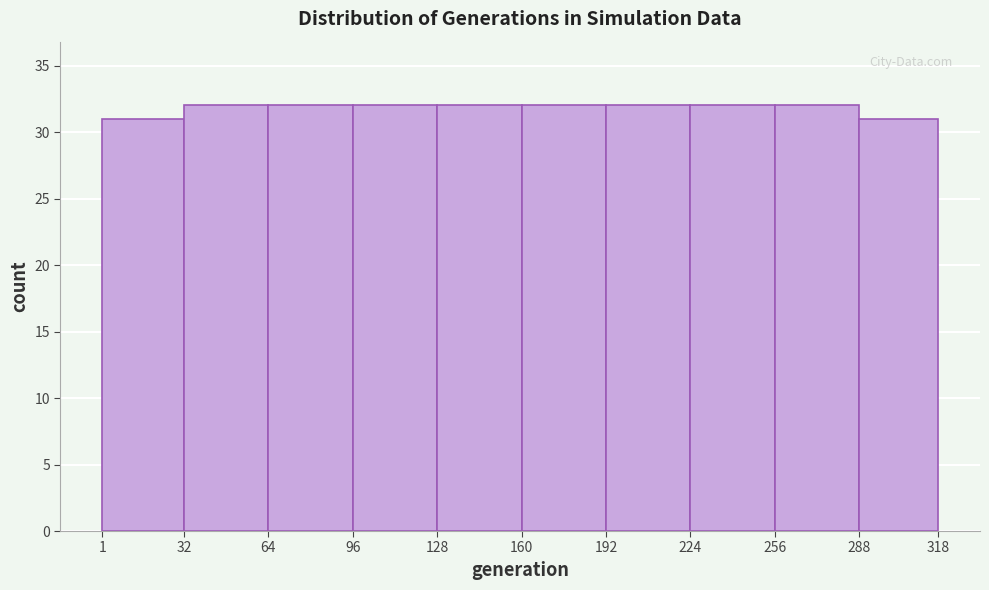

Reading left to right, transcribe this chart: for each bar, give the range it covers on the x-axis and its height. The values are not printed on the chart, so give them approximately, as read against the axis.

1 to 32: 31
32 to 64: 32
64 to 96: 32
96 to 128: 32
128 to 160: 32
160 to 192: 32
192 to 224: 32
224 to 256: 32
256 to 288: 32
288 to 318: 31